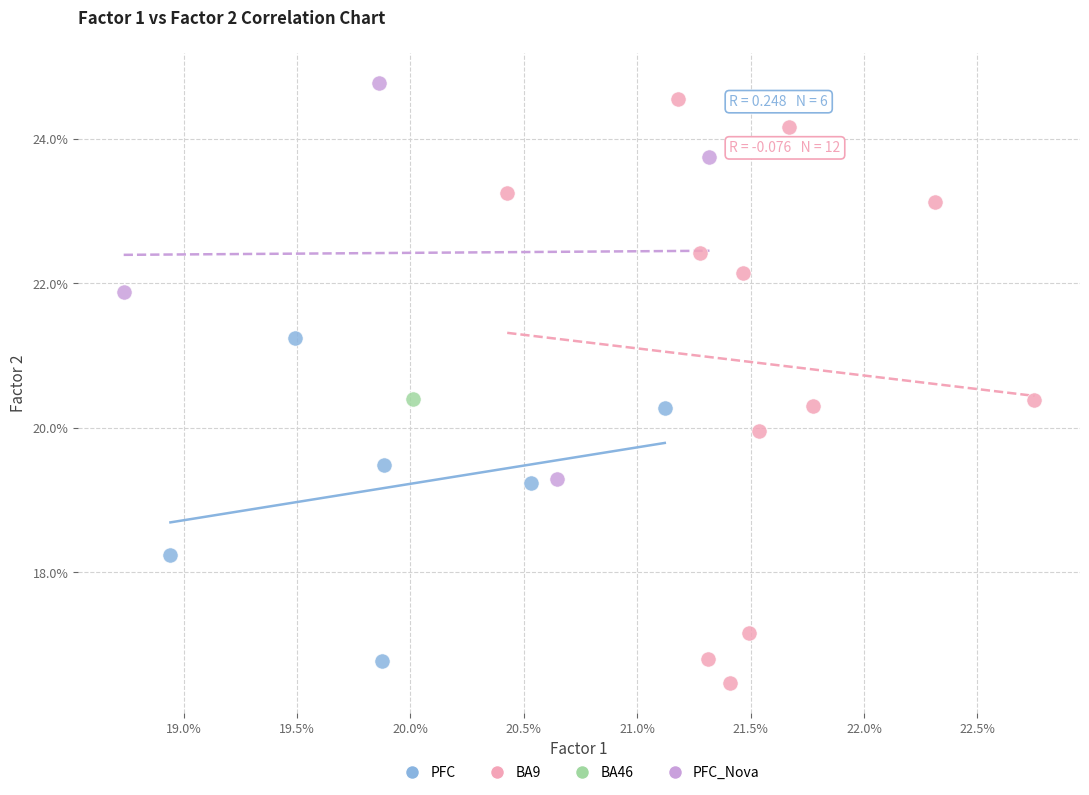

Which series reaches the minimum Y coordinate?

BA9